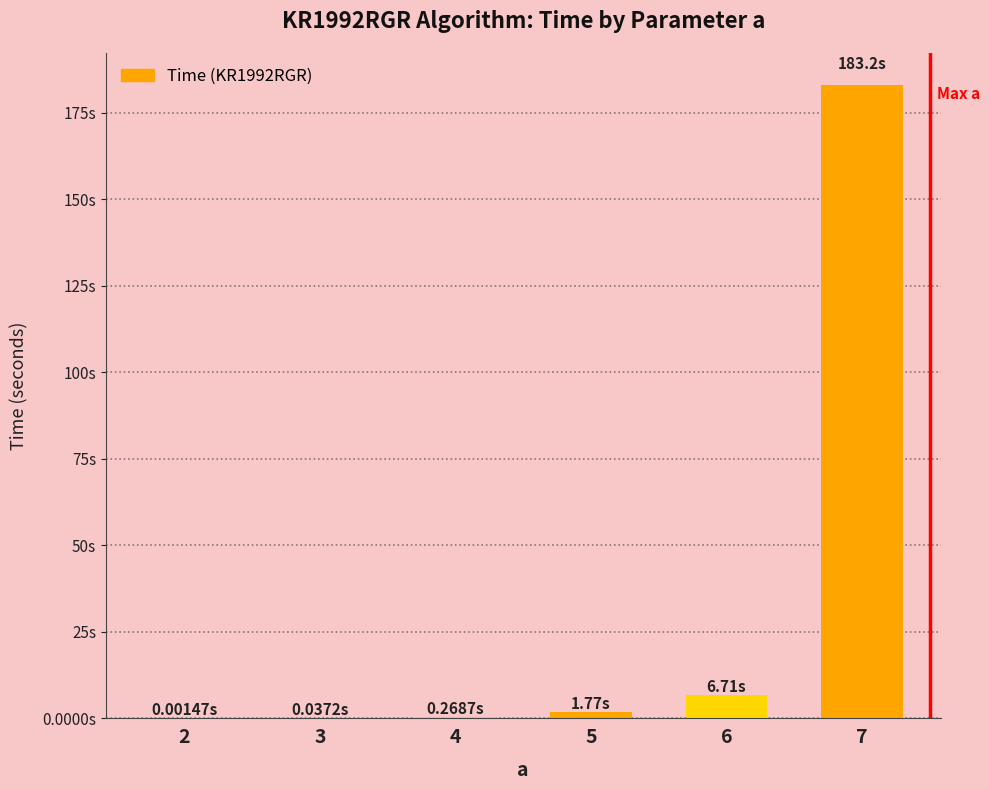

How many data points are above 1?

3